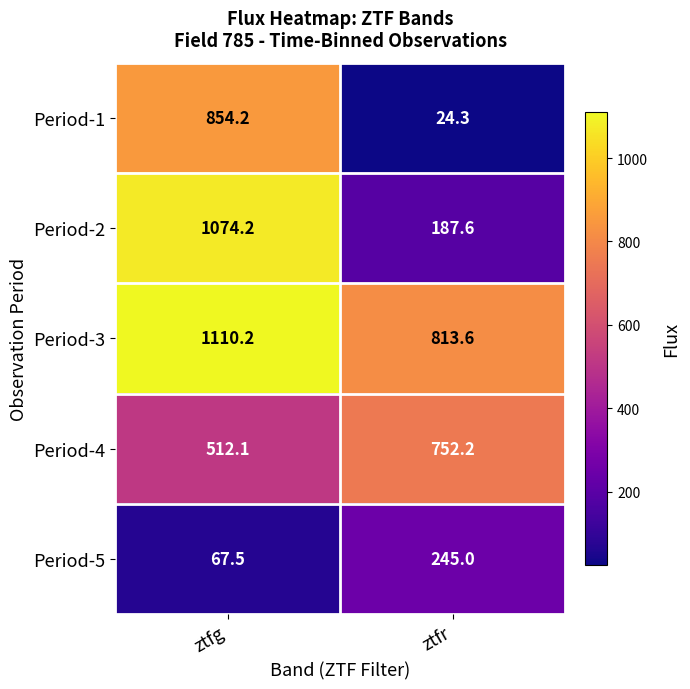

What is the total value across all series at ztfg?

3618.2